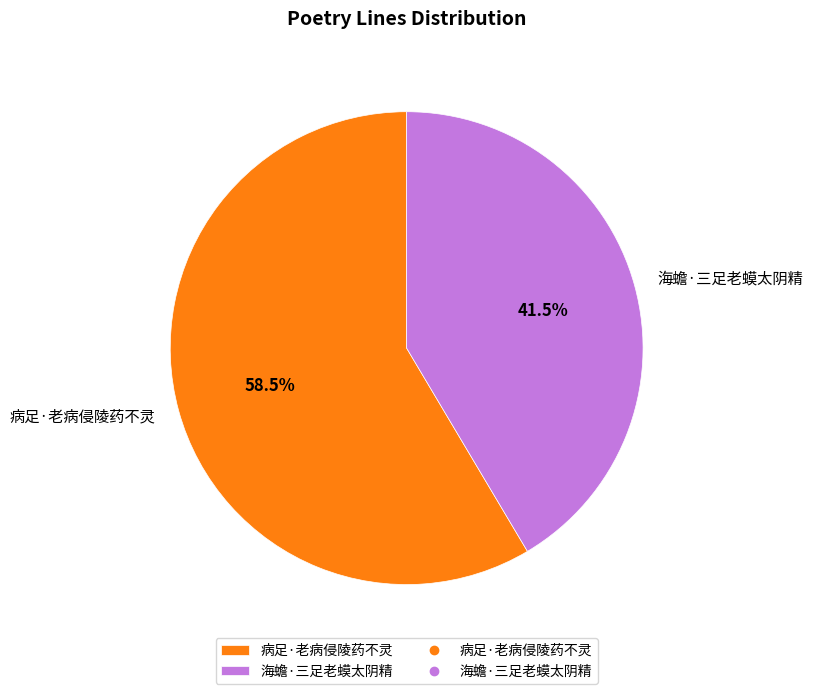

Approximately how many times larger is the value at 病足·老病侵陵药不灵 compared to 海蟾·三足老蟆太阴精?

1.4